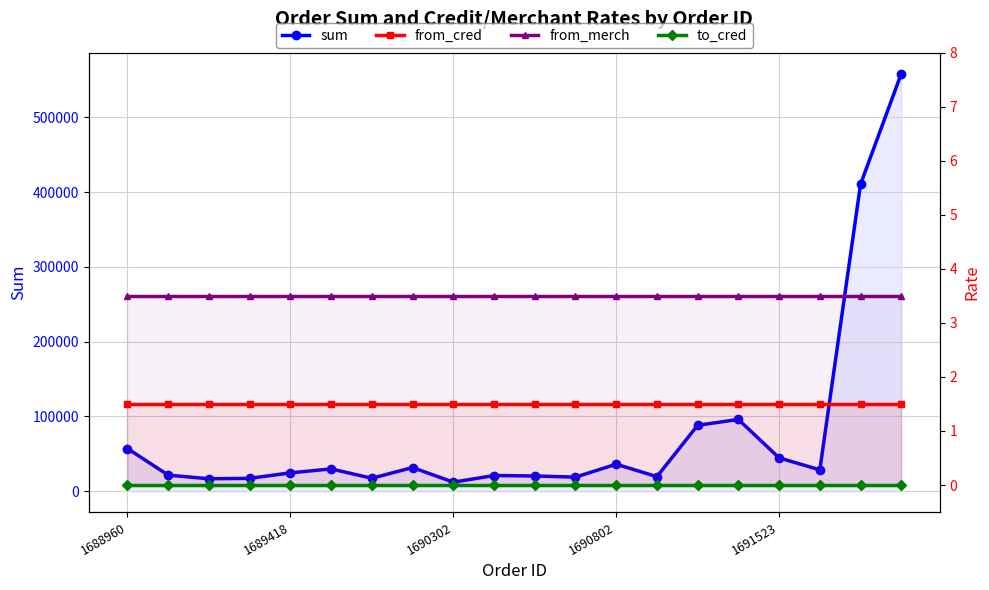

Which series changed the most between 1689418 and 1691523?

sum